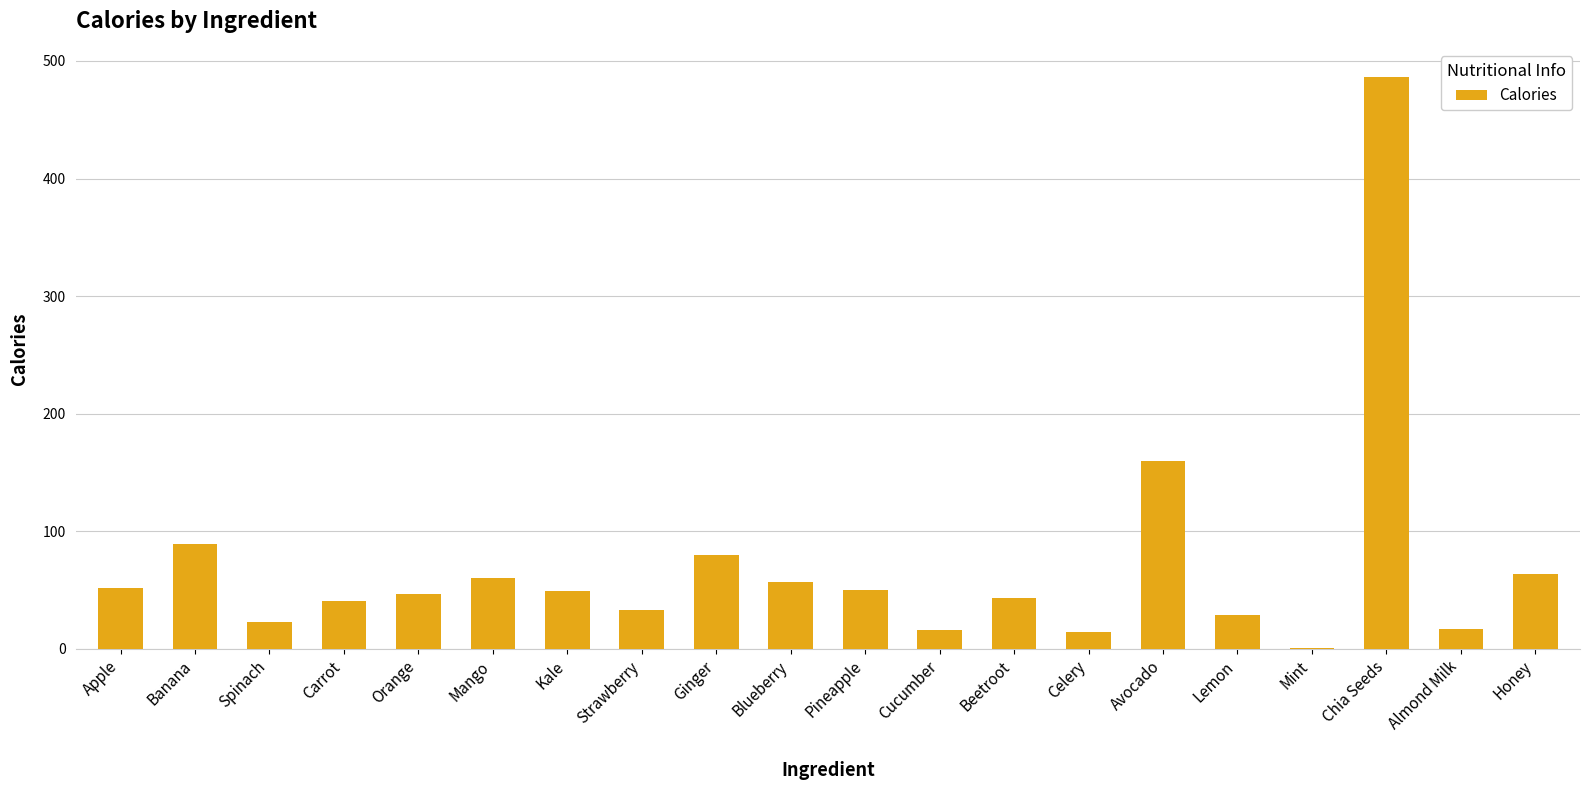

Where is the data nearest to the value 243?

Avocado